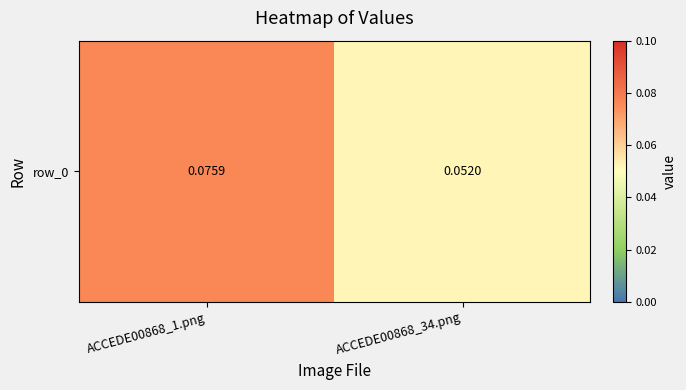

What is the greatest value displayed?

0.1